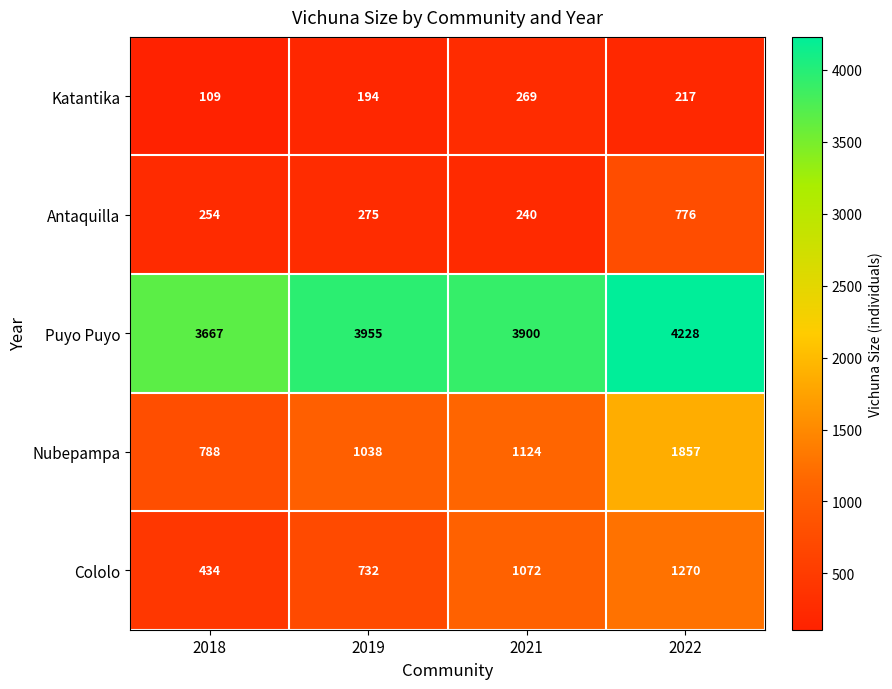

Reading left to right, extract all data points from this chart.

Katantika: 109	194	269	217
Antaquilla: 254	275	240	776
Puyo Puyo: 3667	3955	3900	4228
Nubepampa: 788	1038	1124	1857
Cololo: 434	732	1072	1270